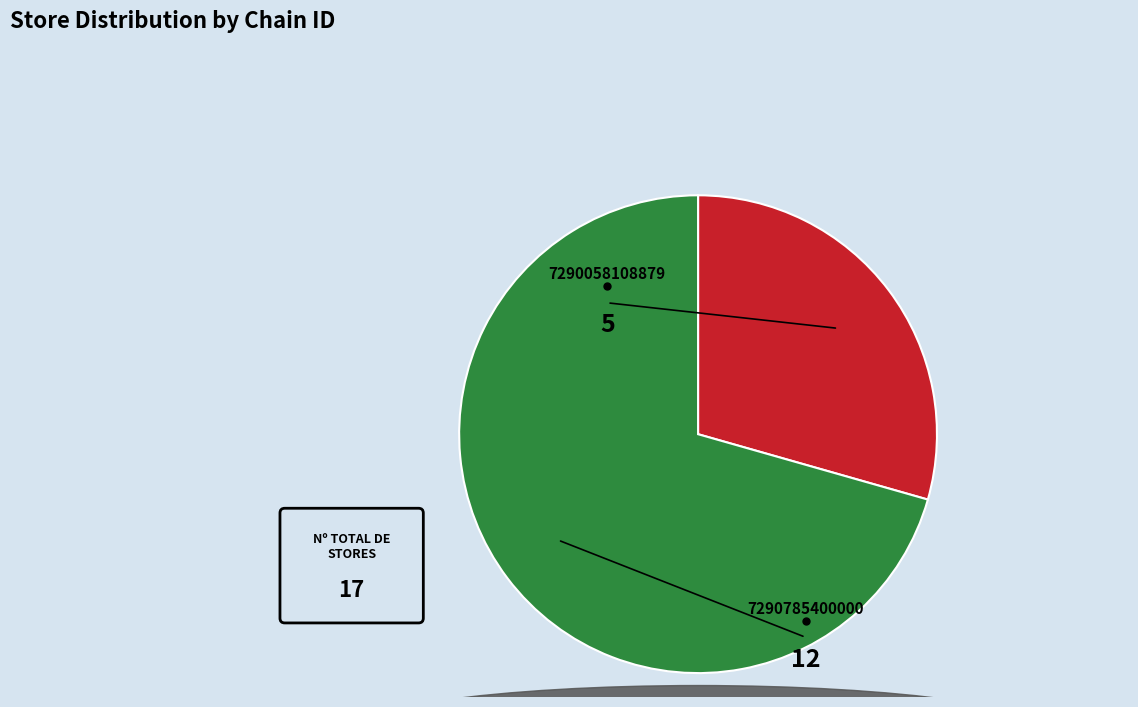

Does any single category account for the majority?

Yes